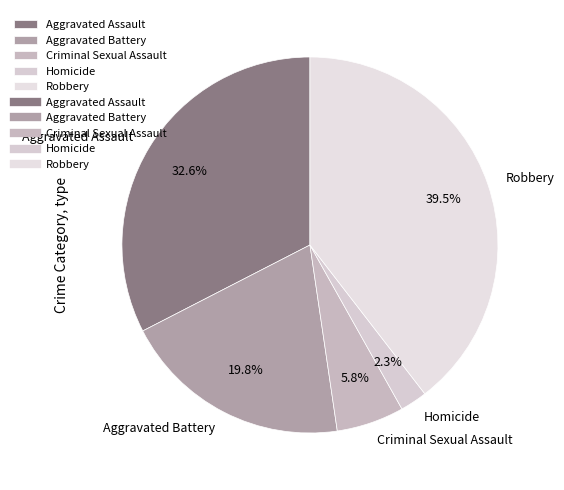

What percentage is the Homicide slice, to the nearest percent?

2%